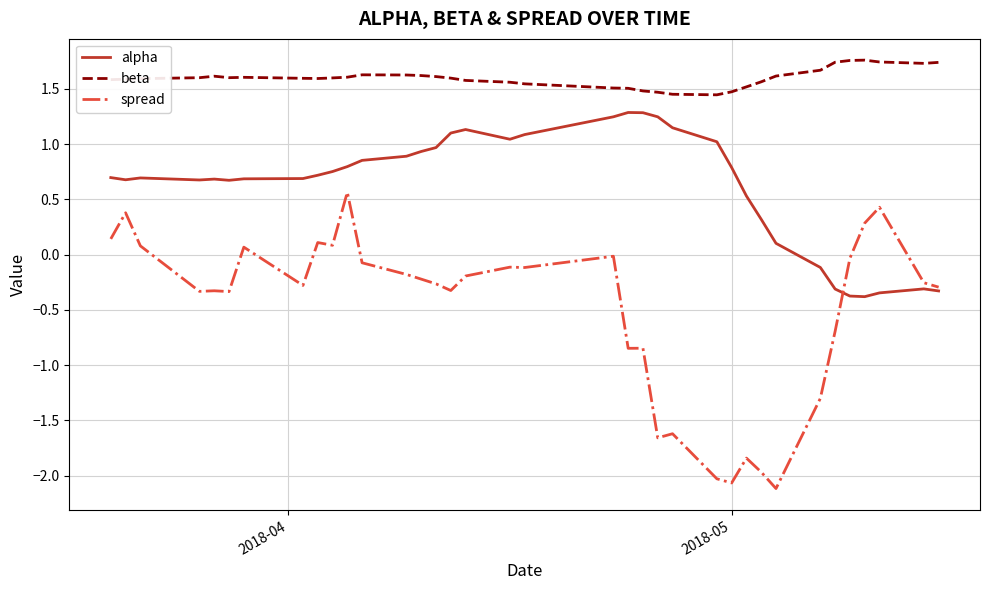

True or false: beta and spread cross at least once.

False